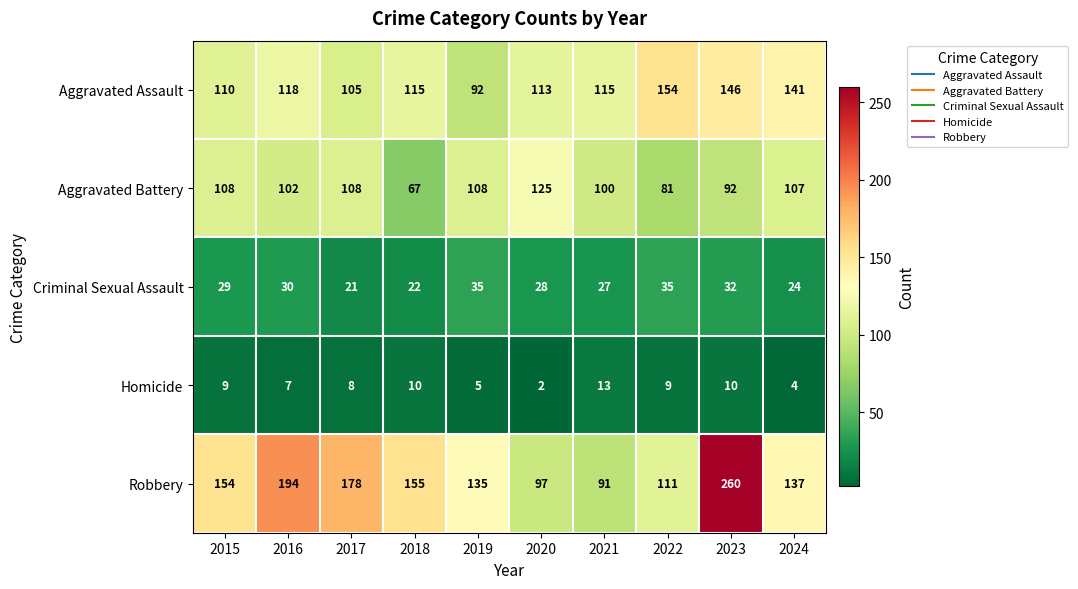

How many series are shown in this chart?

5